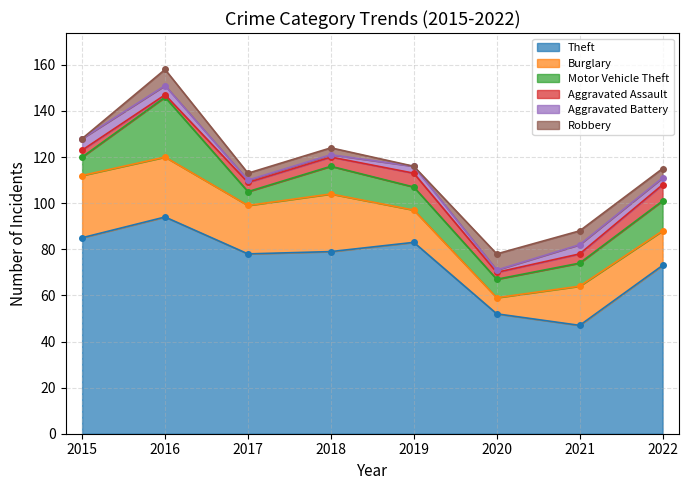

At 2019, list the series in order from smallest to largest.

Robbery, Aggravated Battery, Aggravated Assault, Motor Vehicle Theft, Burglary, Theft